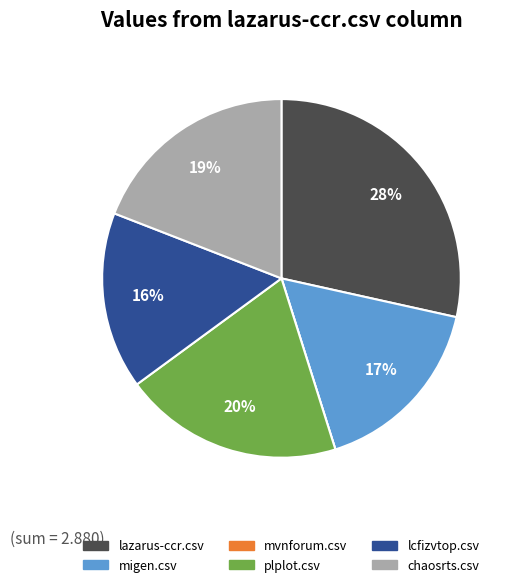

Which slice is the largest?

lazarus-ccr.csv